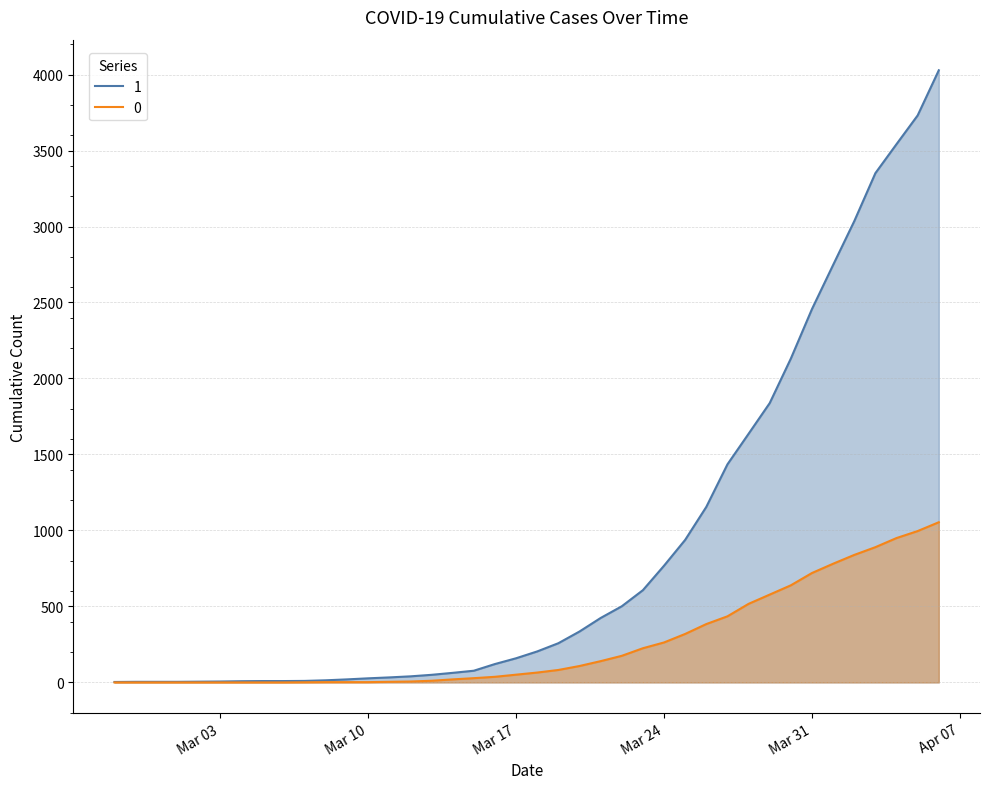

Does the chart have visible grid lines?

Yes